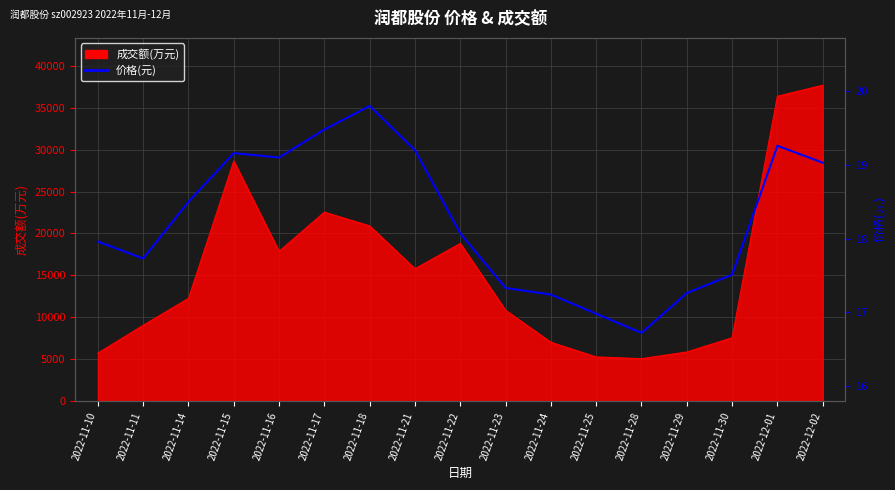

At which category does the data reach its first local peak?

2022-11-15